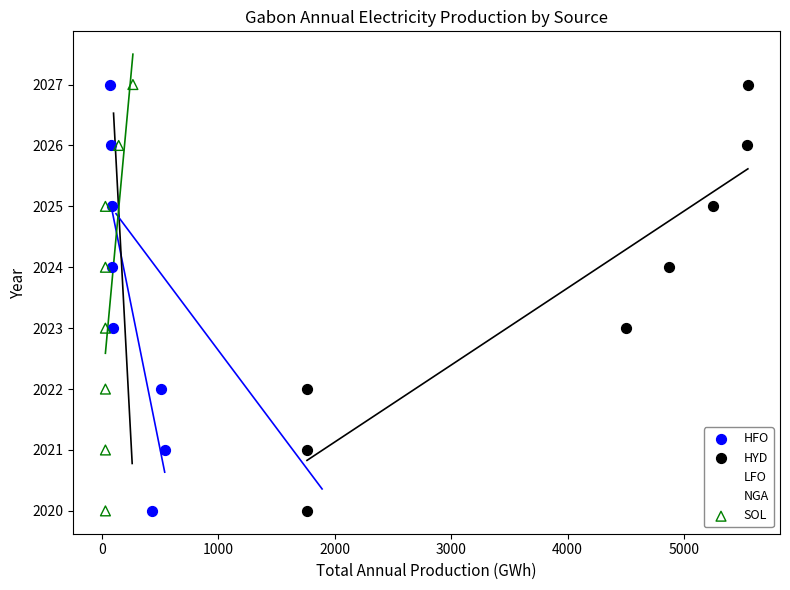

What are all the series names shown in the legend?

HFO, HYD, LFO, NGA, SOL